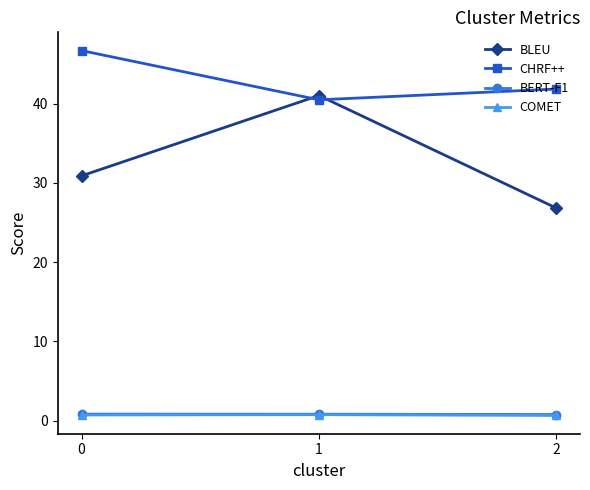

Which series has the largest total across all categories?

CHRF++